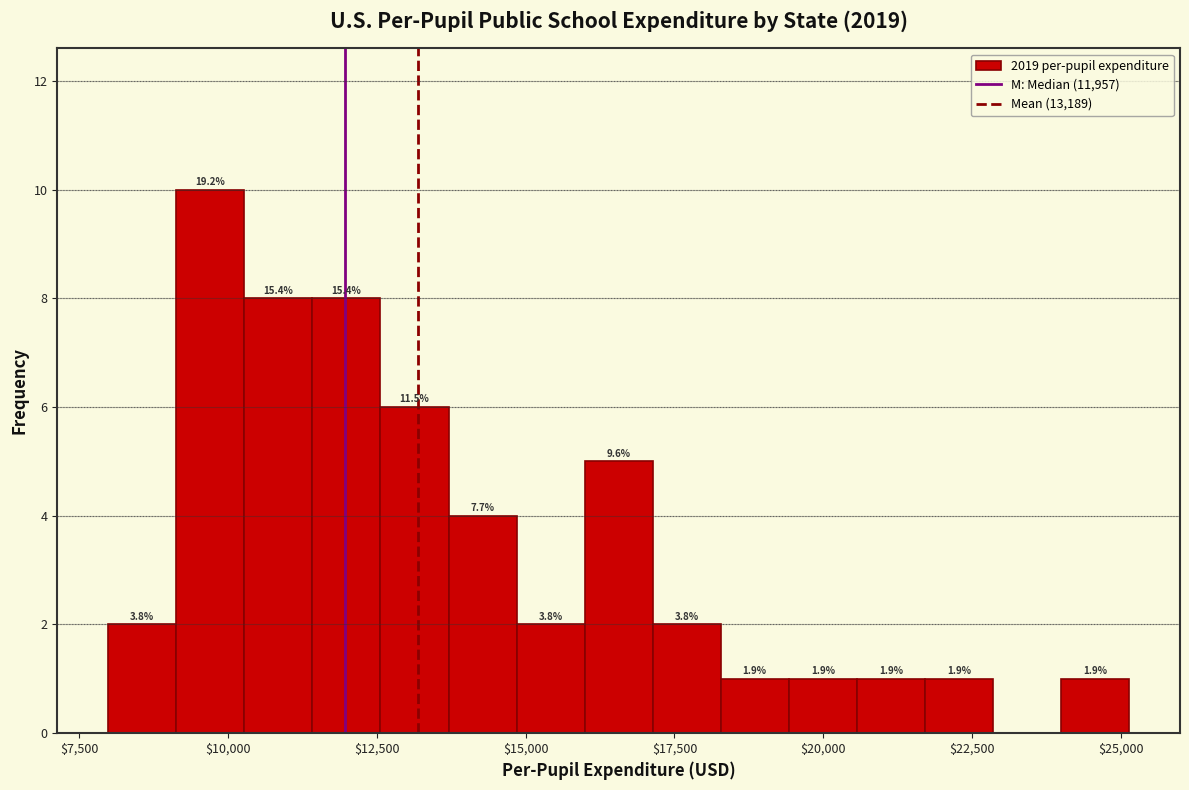

Around what value on the x-axis is the tallest bar? Give the approximate position of its centre, as read against the axis.

9500